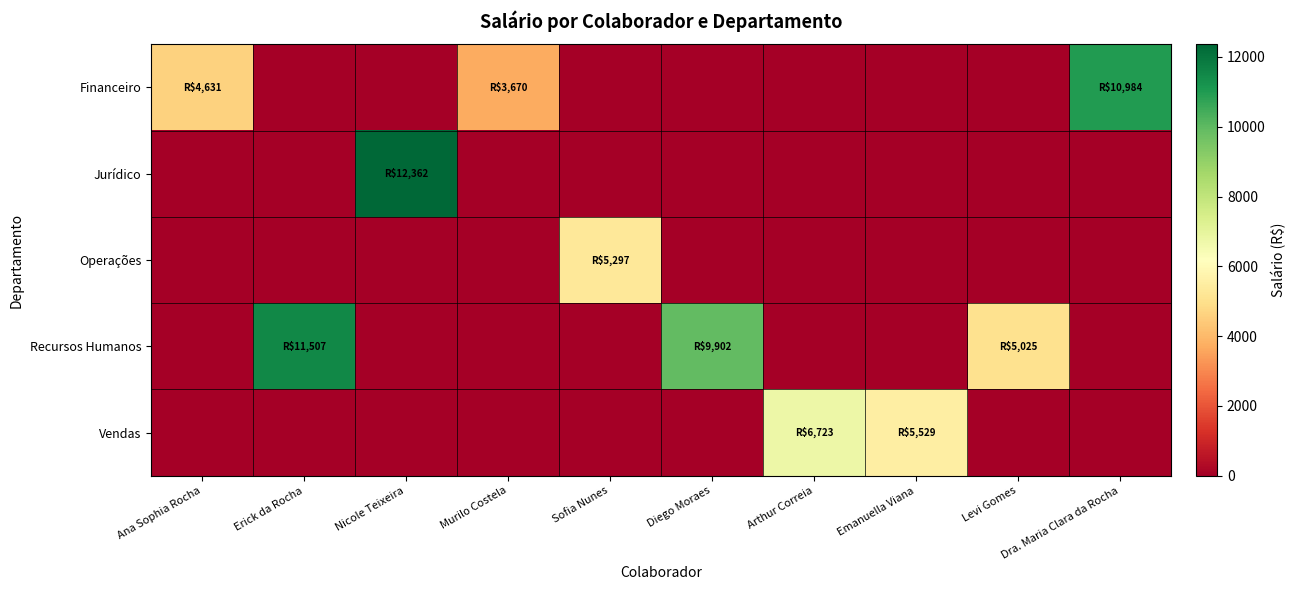

At Diego Moraes, list the series in order from largest to smallest.

Recursos Humanos, Financeiro, Jurídico, Operações, Vendas